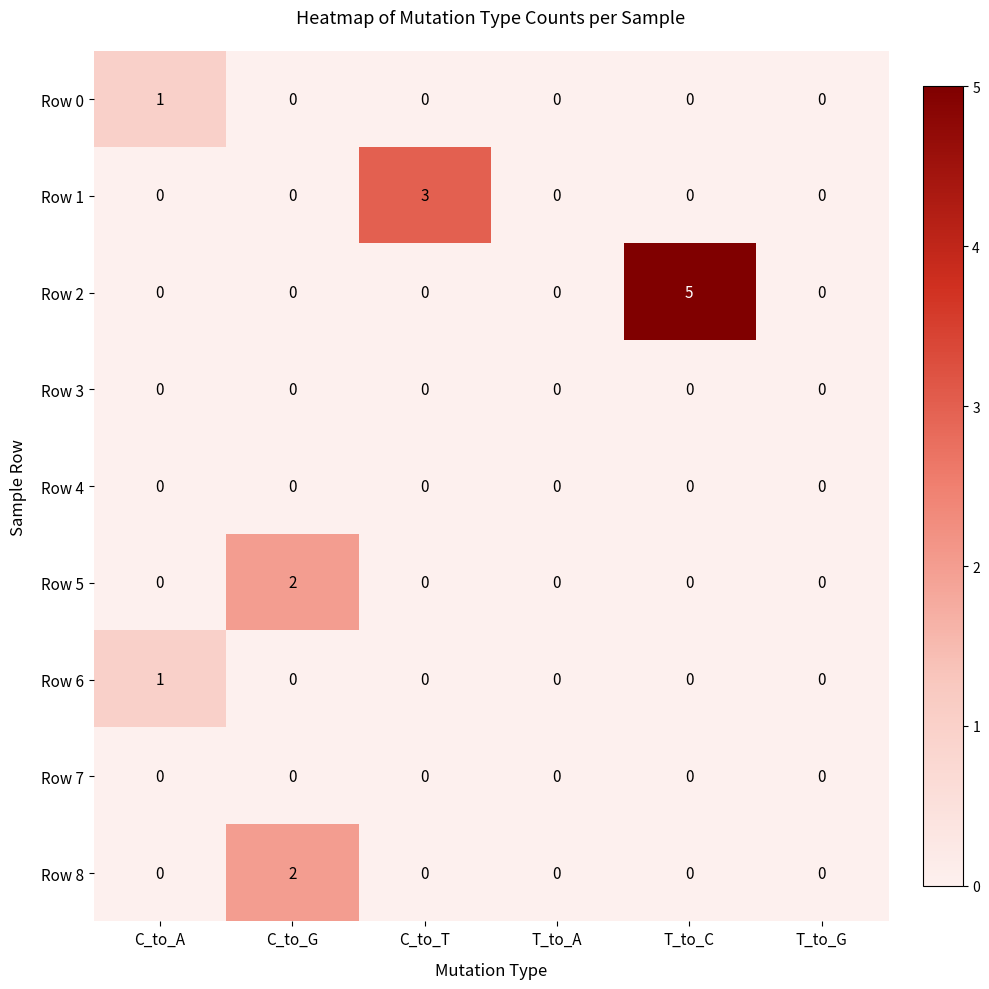

What is the difference between the maximum and minimum values in the Row 1 series?

3